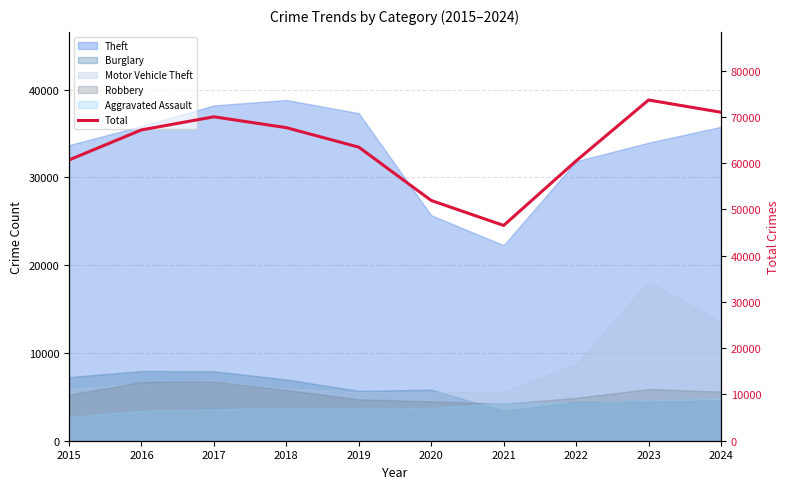

How many lines are shown in the chart?

1